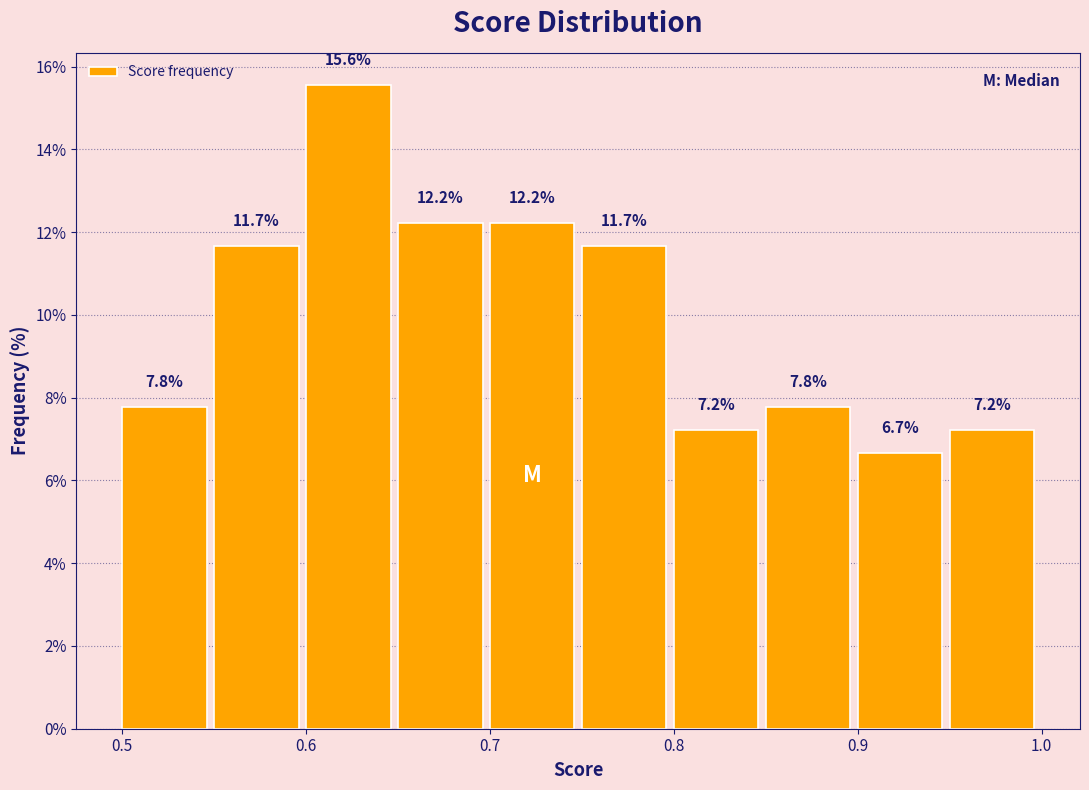

Reading left to right, transcribe this chart: for each bar, give the range it covers on the x-axis and its height.

0.50 to 0.55: 7.8
0.55 to 0.60: 11.7
0.60 to 0.65: 15.6
0.65 to 0.70: 12.2
0.70 to 0.75: 12.2
0.75 to 0.80: 11.7
0.80 to 0.85: 7.2
0.85 to 0.90: 7.8
0.90 to 0.95: 6.7
0.95 to 1.00: 7.2